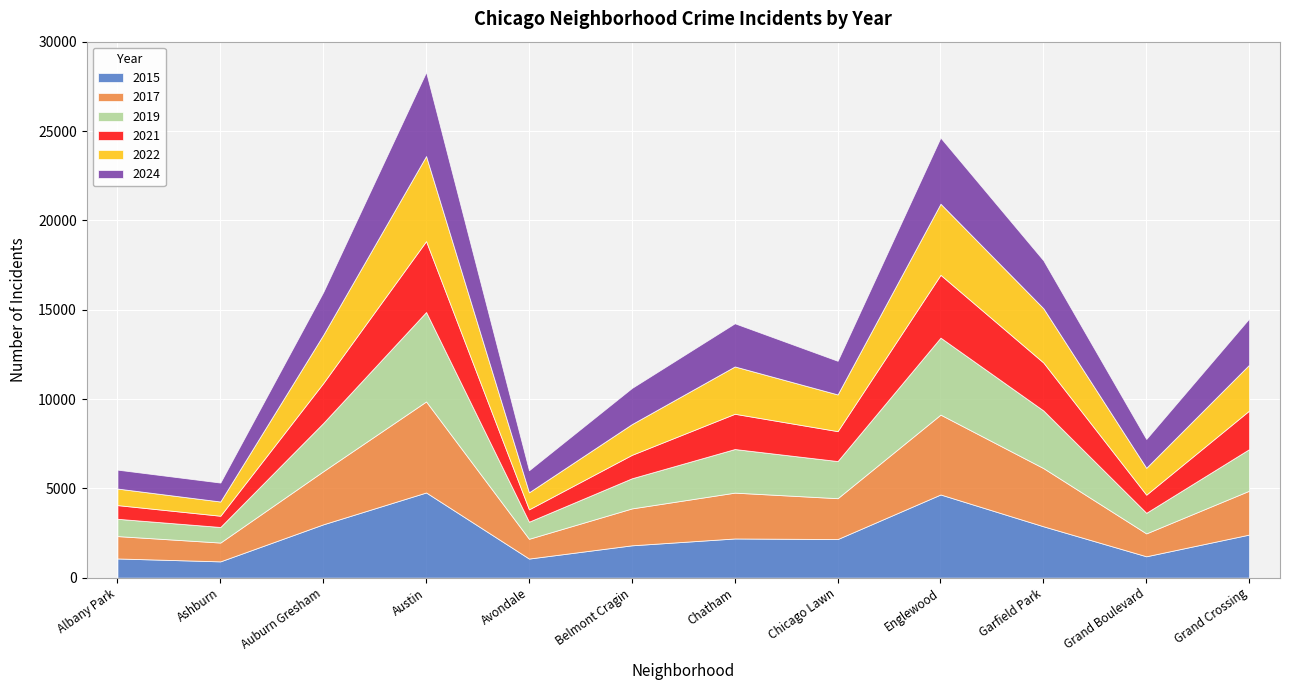

What position from the left is Belmont Cragin?

6